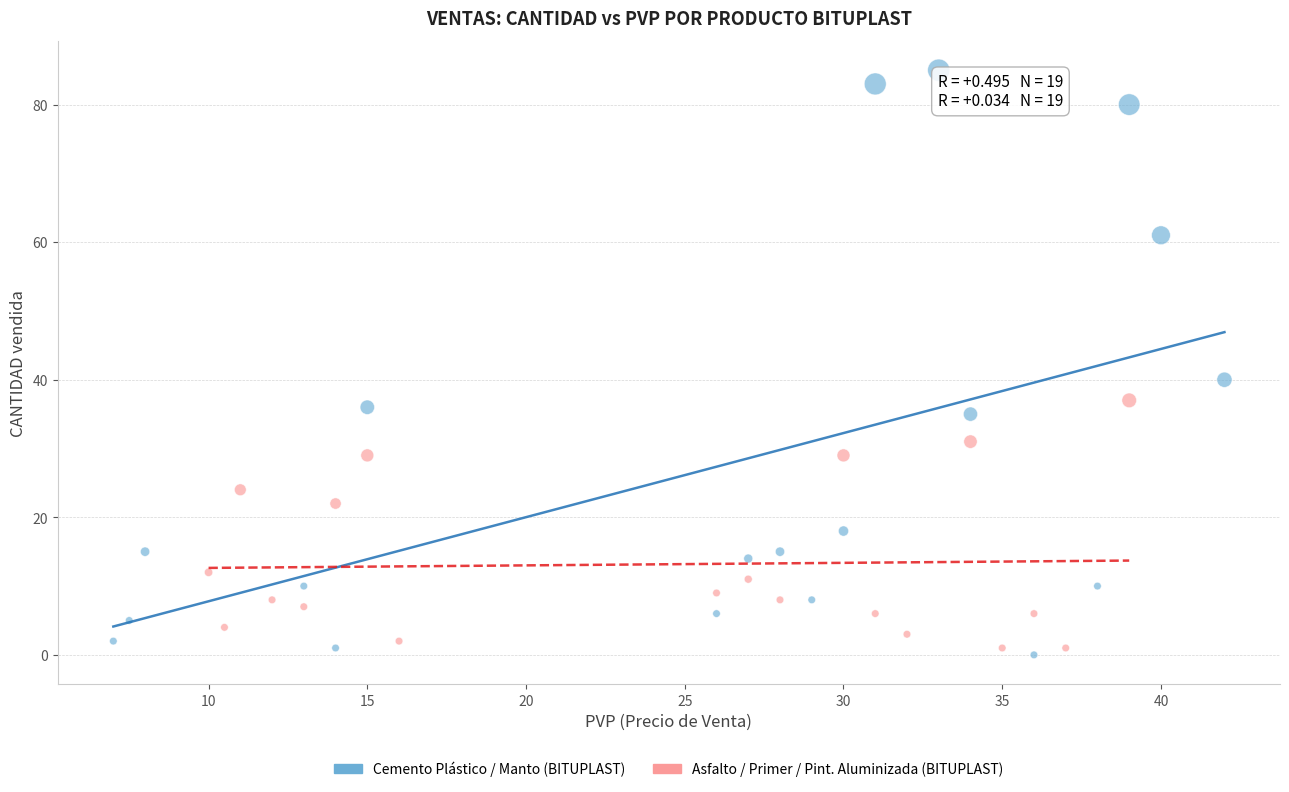

What are all the series names shown in the legend?

Cemento Plástico / Manto (BITUPLAST), Asfalto / Primer / Pint. Aluminizada (BITUPLAST)